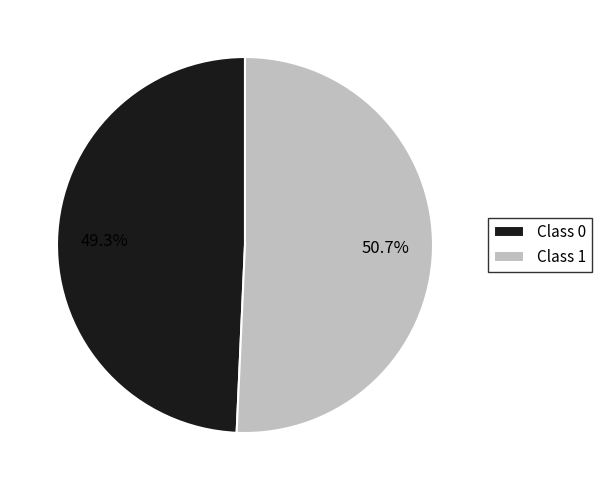

Which slice is the largest?

Class 1